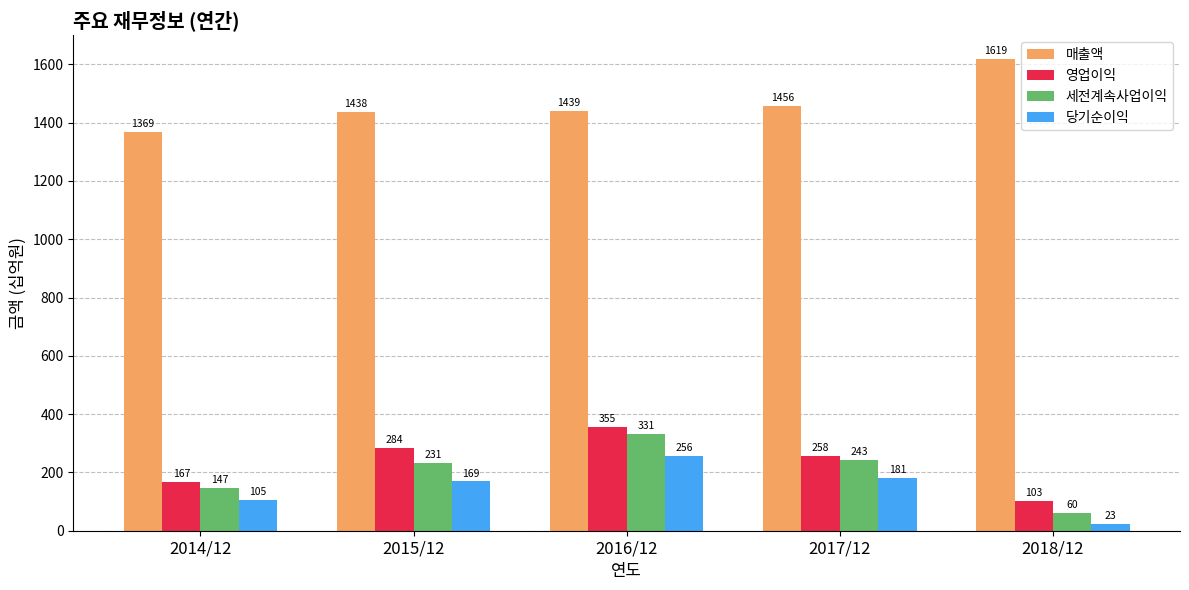

What is the value of the 영업이익 bar at the 5th from the left?

103